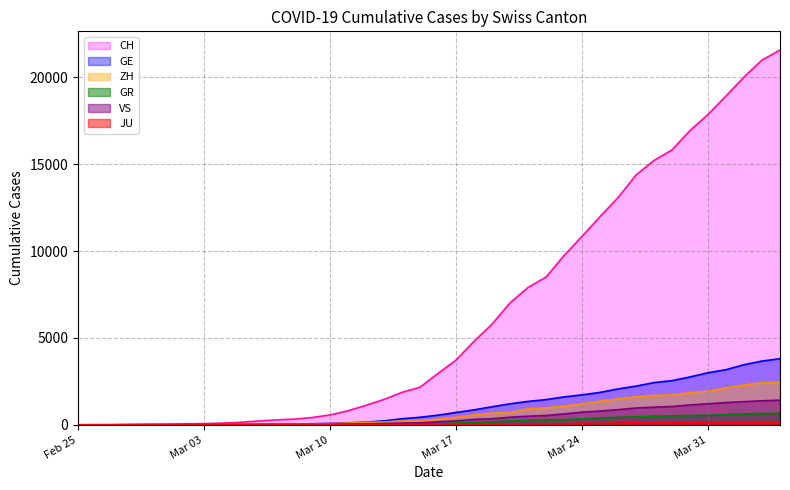

Reading left to right, list all the values displayed in this chart.

CH: 0	4	8	20	30	36	50	69	97	142	219	280	327	419	570	807	1125	1463	1869	2164	2958	3726	4805	5792	7019	7909	8503	9742	10845	11985	13076	14379	15220	15822	16942	17867	18930	20022	20998	21574
GE: 0	1	1	5	9	10	11	14	16	20	30	43	45	60	80	114	155	227	350	434	555	709	861	1039	1209	1347	1450	1607	1724	1865	2068	2226	2431	2542	2756	2998	3174	3461	3669	3807
ZH: 0	0	2	2	6	7	10	13	15	23	29	34	40	49	62	101	140	163	218	250	326	429	568	679	711	919	978	1067	1213	1358	1490	1617	1691	1723	1849	1937	2126	2290	2418	2451
GR: 0	2	2	6	6	6	9	9	12	14	16	17	18	18	22	31	43	53	56	71	84	101	128	182	226	258	284	300	343	393	433	474	495	519	535	547	592	622	649	657
JU: 0	0	1	1	1	1	1	2	2	4	4	5	5	7	7	7	12	17	18	19	25	29	32	36	44	54	61	69	82	92	100	114	119	127	128	140	145	149	149	154
VS: 0	0	0	1	1	2	3	3	4	5	6	7	12	17	22	30	53	76	98	115	172	225	312	349	436	498	535	628	728	793	874	968	1017	1055	1144	1211	1282	1334	1385	1418